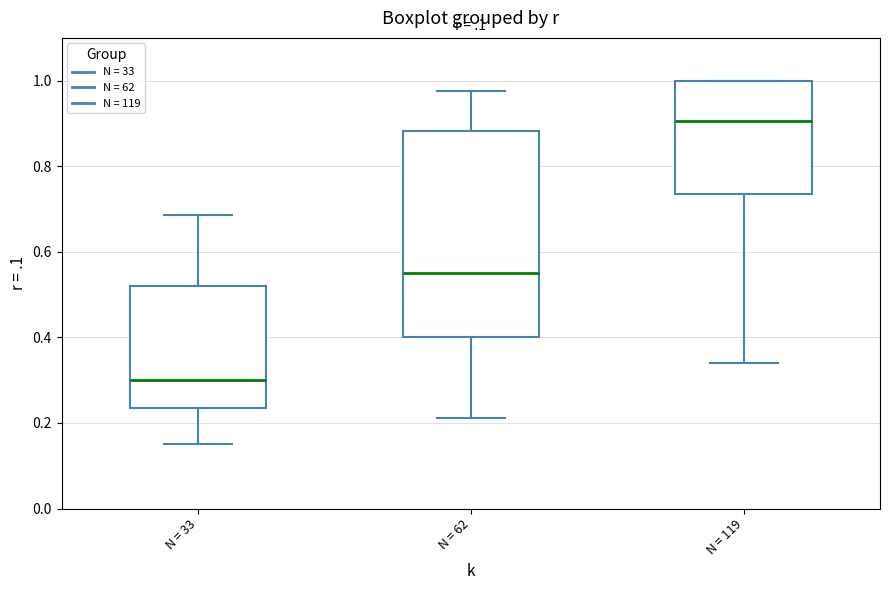

Which box's median line is the lowest?

N = 33